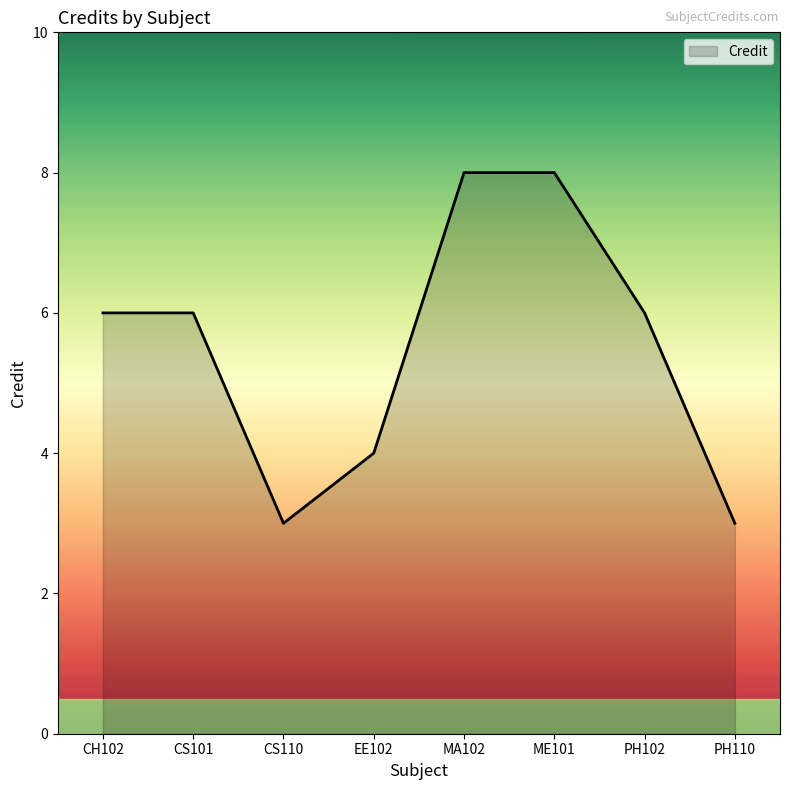

Does the chart display data point markers on the line(s)?

No